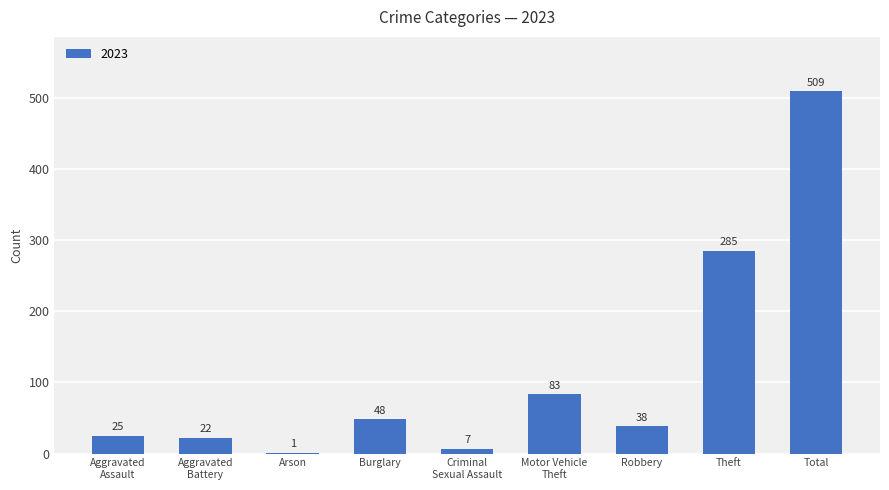

Is it true that the value at Burglary is 48?

True